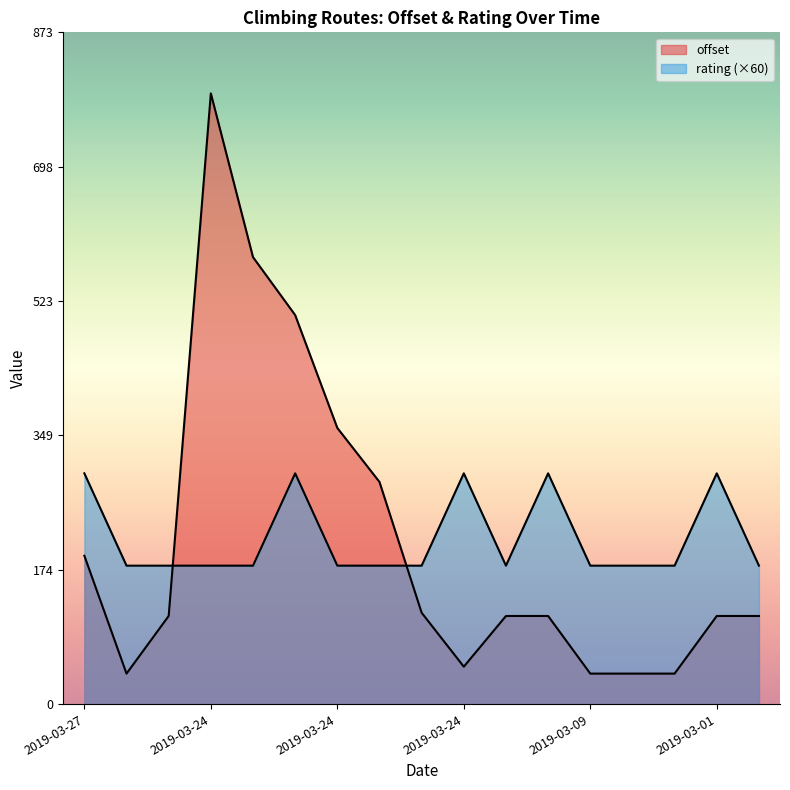

How many lines are shown in the chart?

2